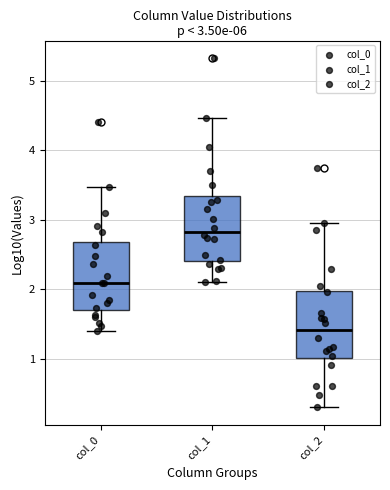

Which box has the highest median line?

col_1